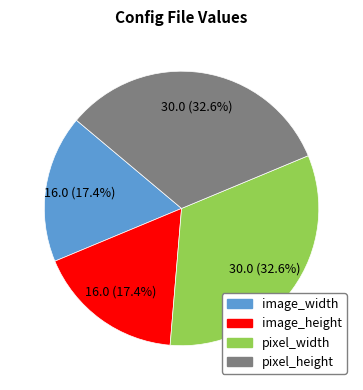

Count the number of slices in the pie.

4